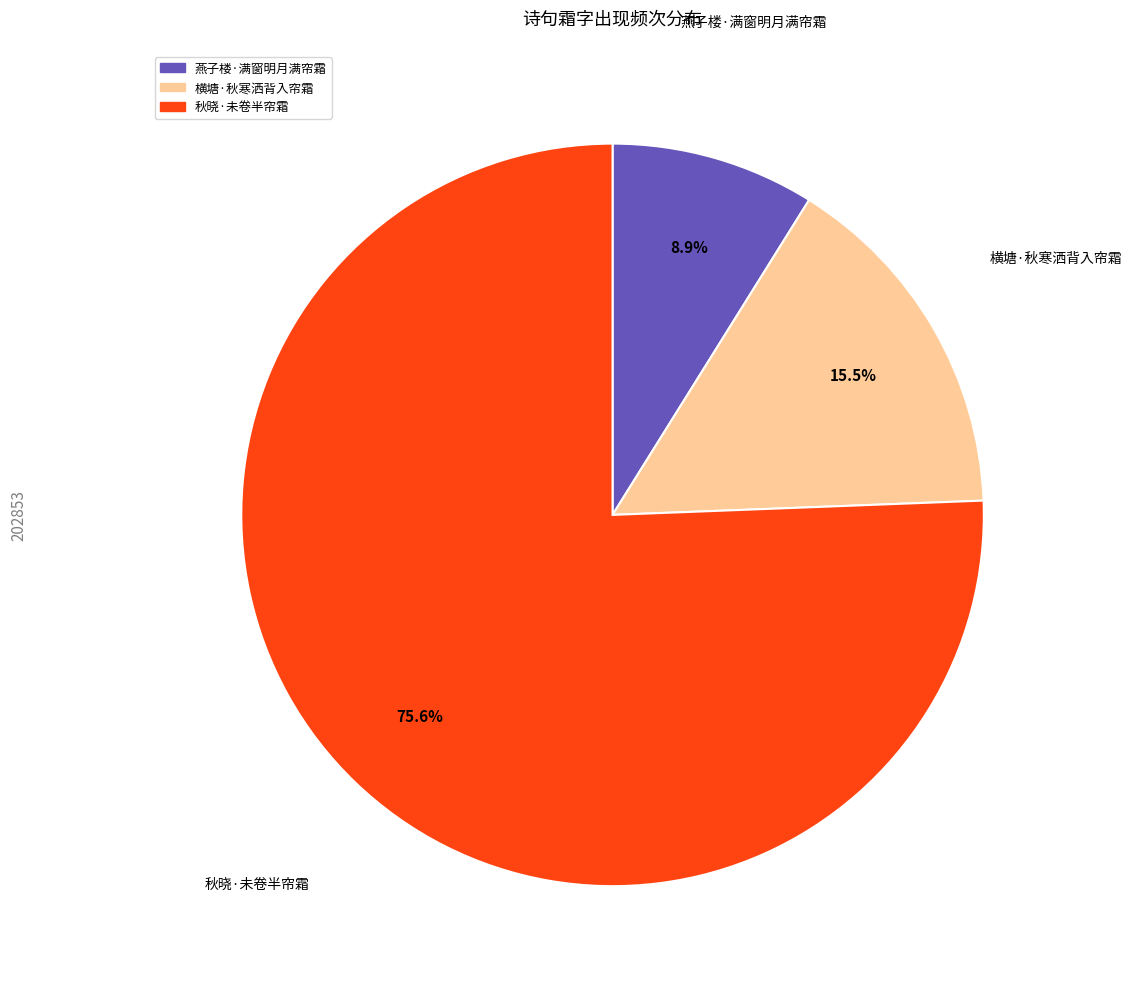

Is it true that 横塘·秋寒洒背入帘霜 is 23% of the pie?

False